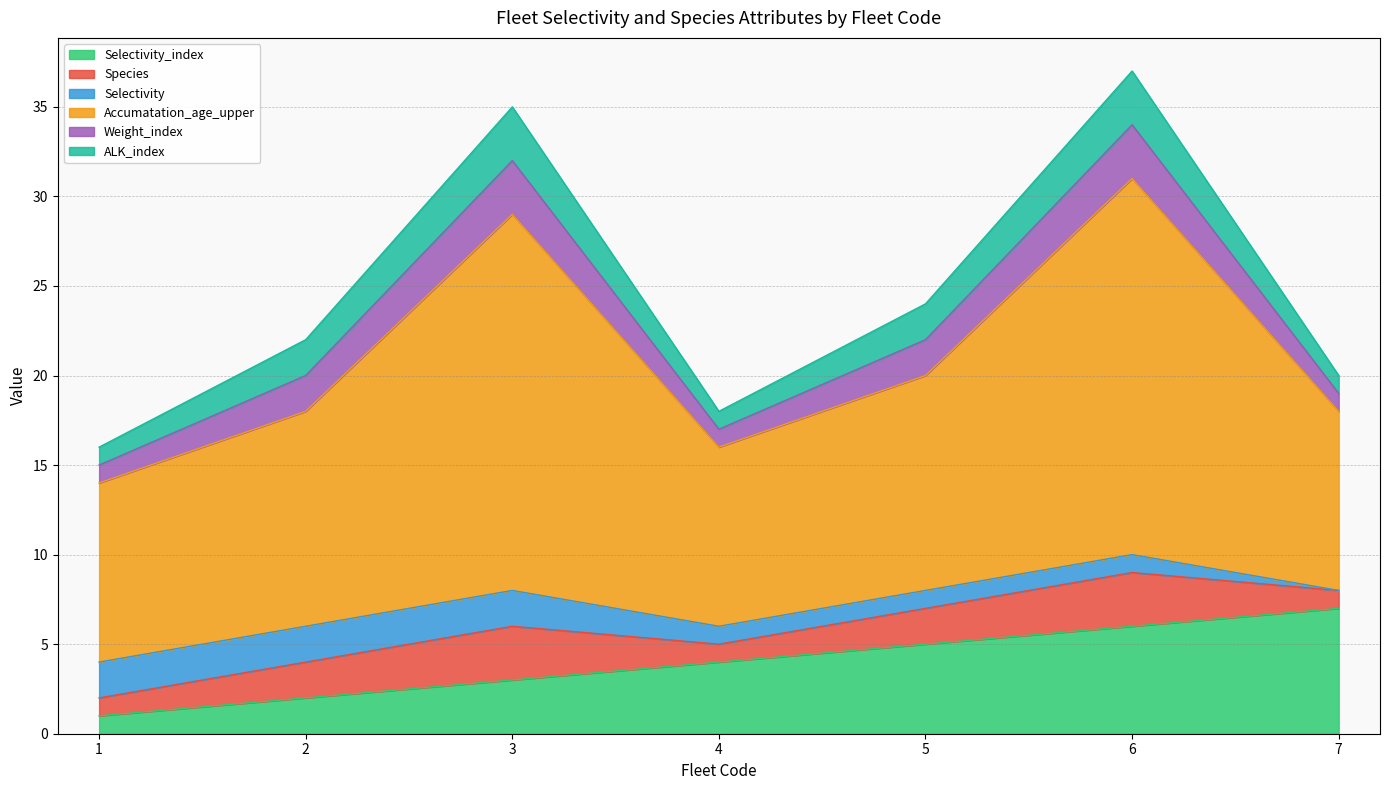

What is the sum of all Accumatation_age_upper values?

96